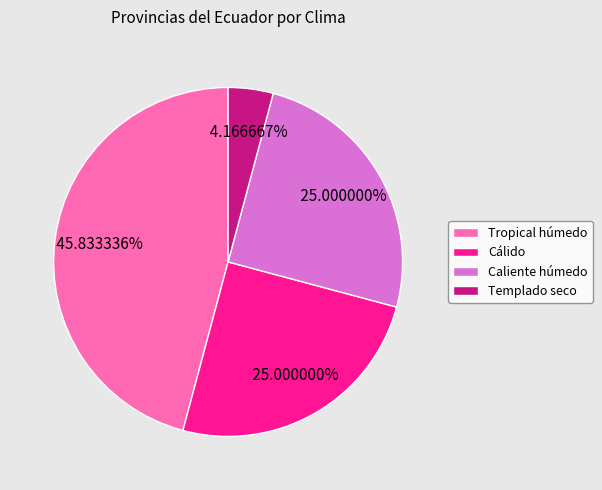

What percentage is NOT represented by Tropical húmedo?

54.2%